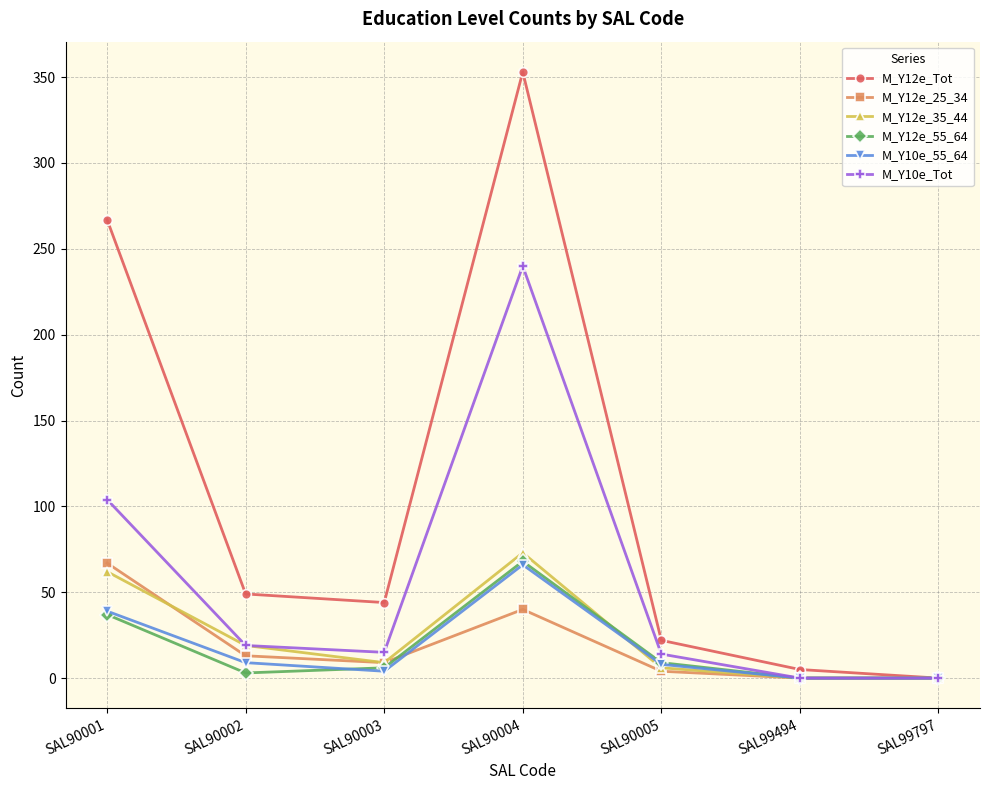

What is the difference between the second highest and second lowest values in the M_Y12e_35_44 series?

62